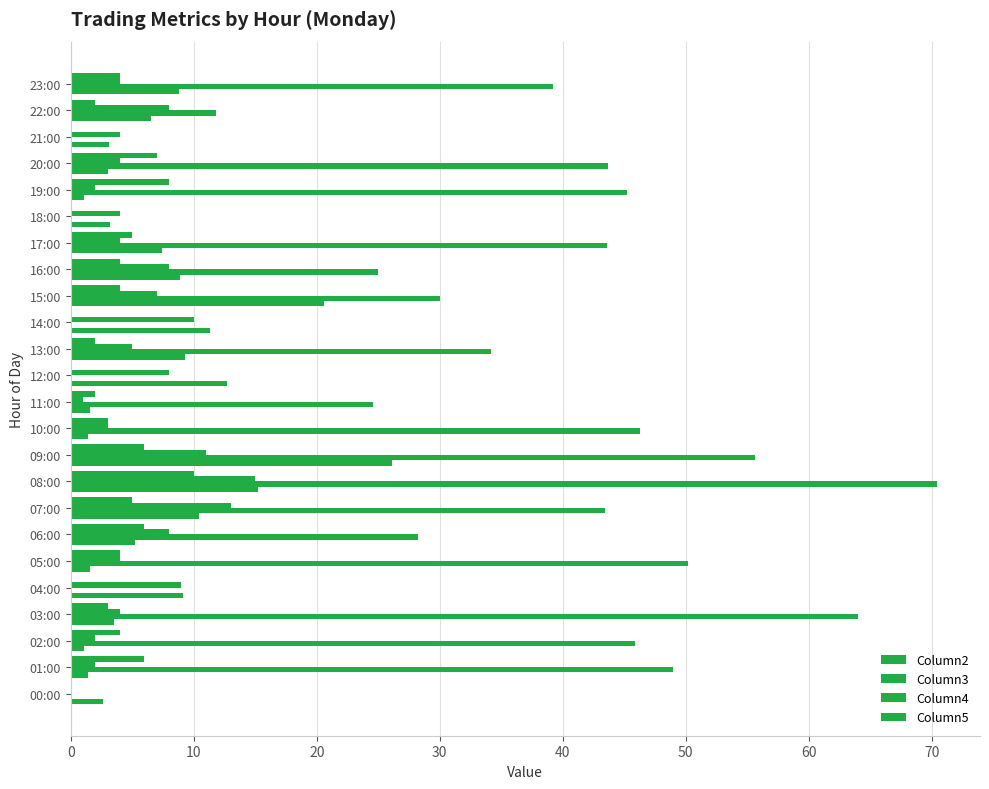

What is the label of the 20th bar from the left?

19:00